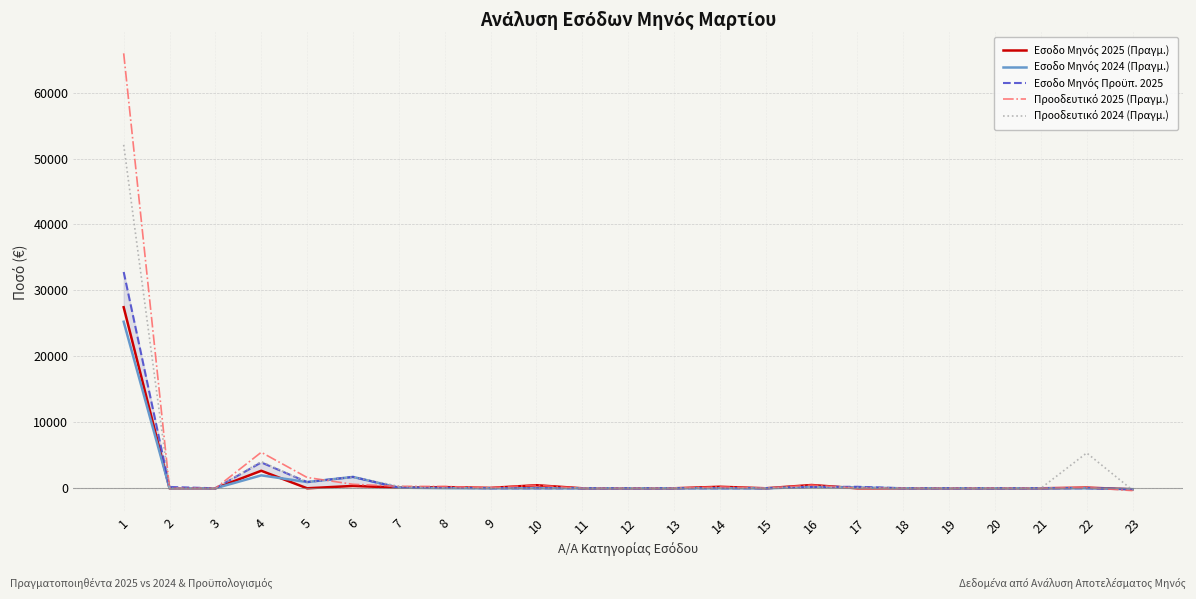

Which series changed the most between 12 and 22?

Προοδευτικό 2024 (Πραγμ.)